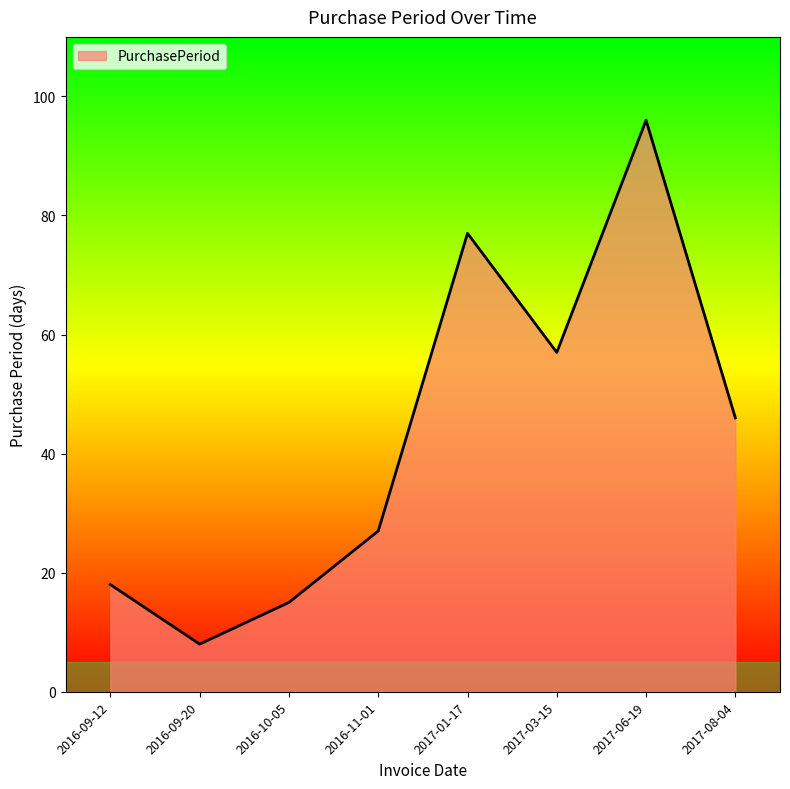

The chart shows a value of 5 at 2016-09-12. True or false?

False